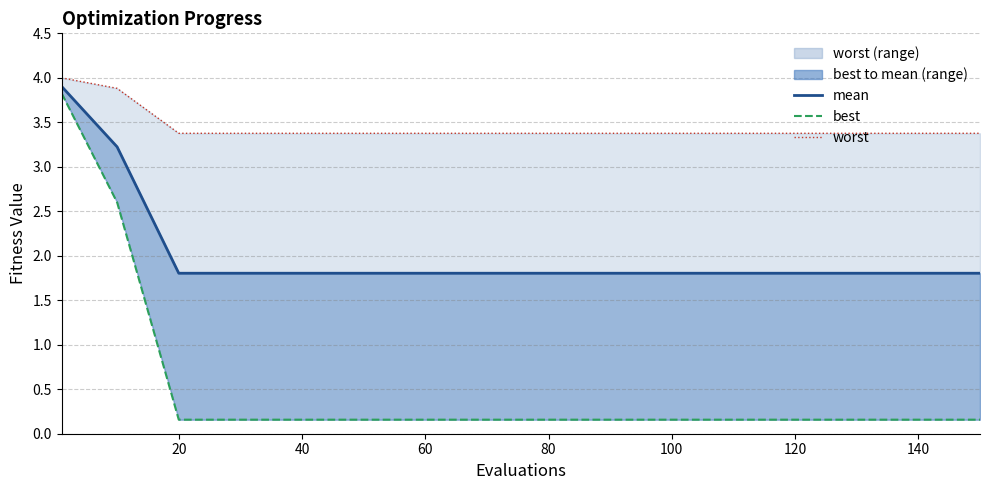

What is the difference between the second highest and second lowest values in the best line series?

2.4